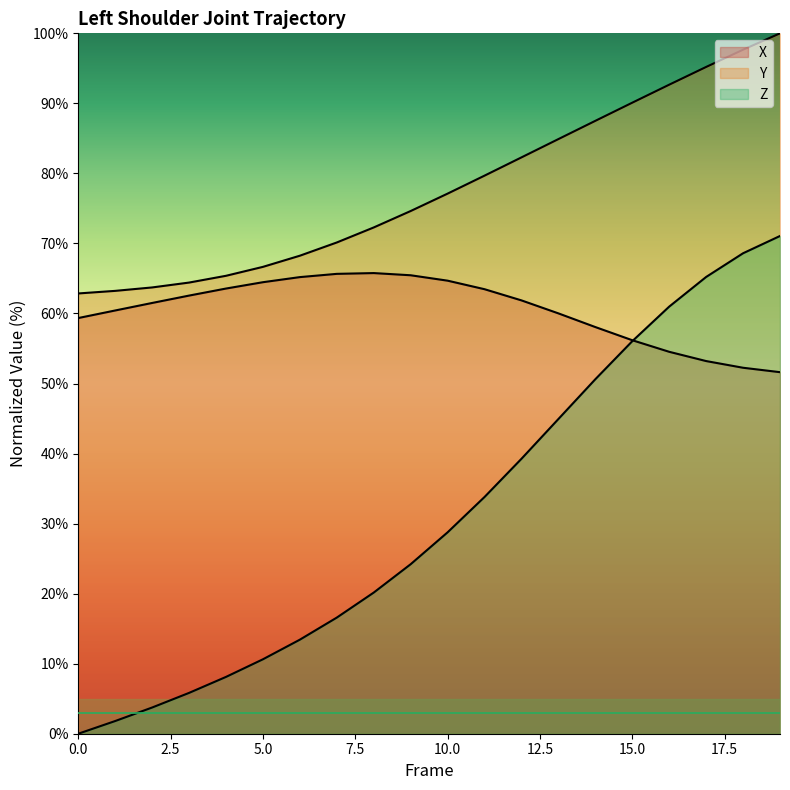

True or false: Y has a value of 105.3 at 4.

False